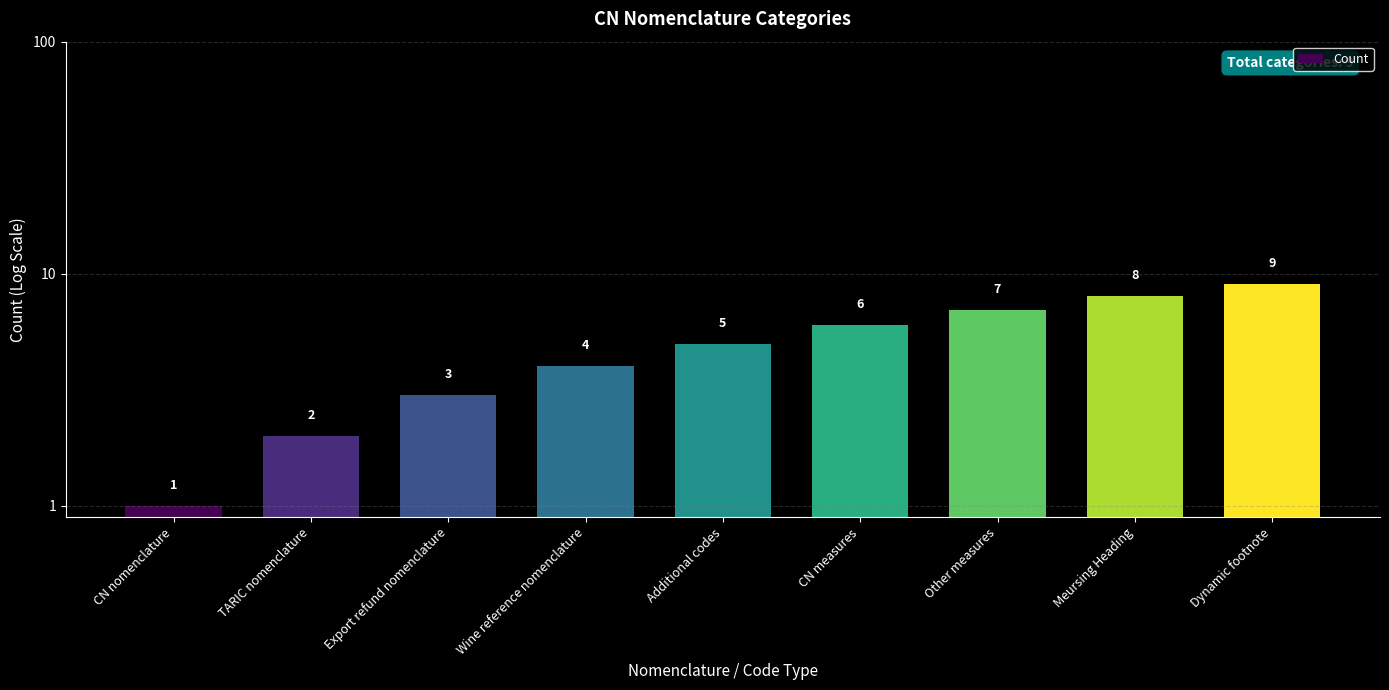

Count the values in the range 3 to 7.

5